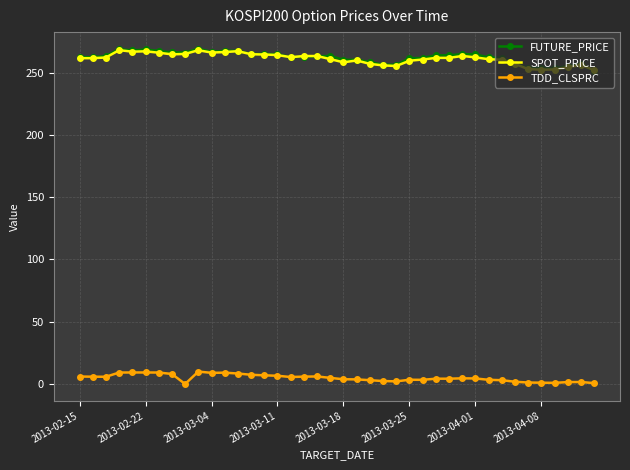

What is the maximum value shown in the chart?

269.1